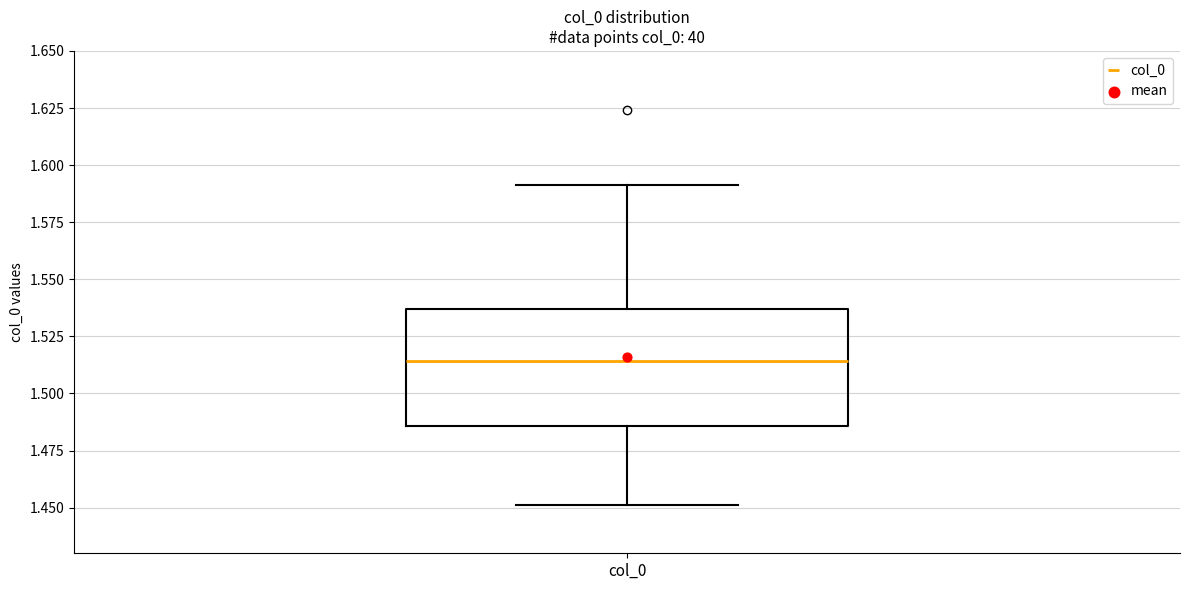

Transcribe this box plot: give where the median line is, the range the box spans, and where the two whiskers end, as read against the y-axis. The values are not printed on the chart, so give them approximately, as read against the axis.

median 1.515, box 1.485 to 1.535, whiskers 1.450 to 1.590